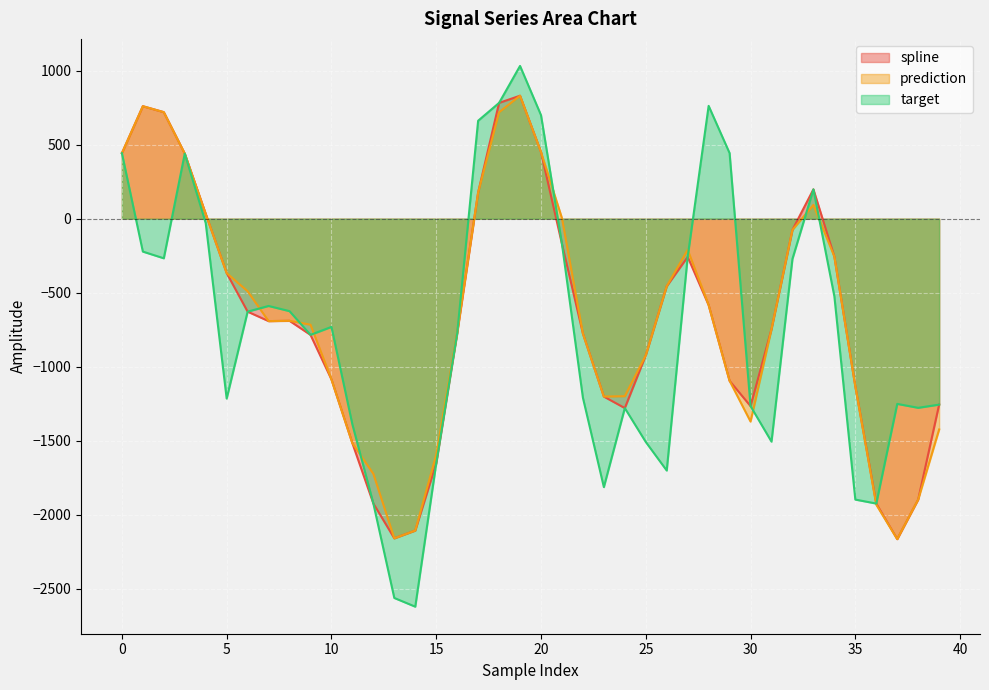

Which label corresponds to the largest value in the chart?

19